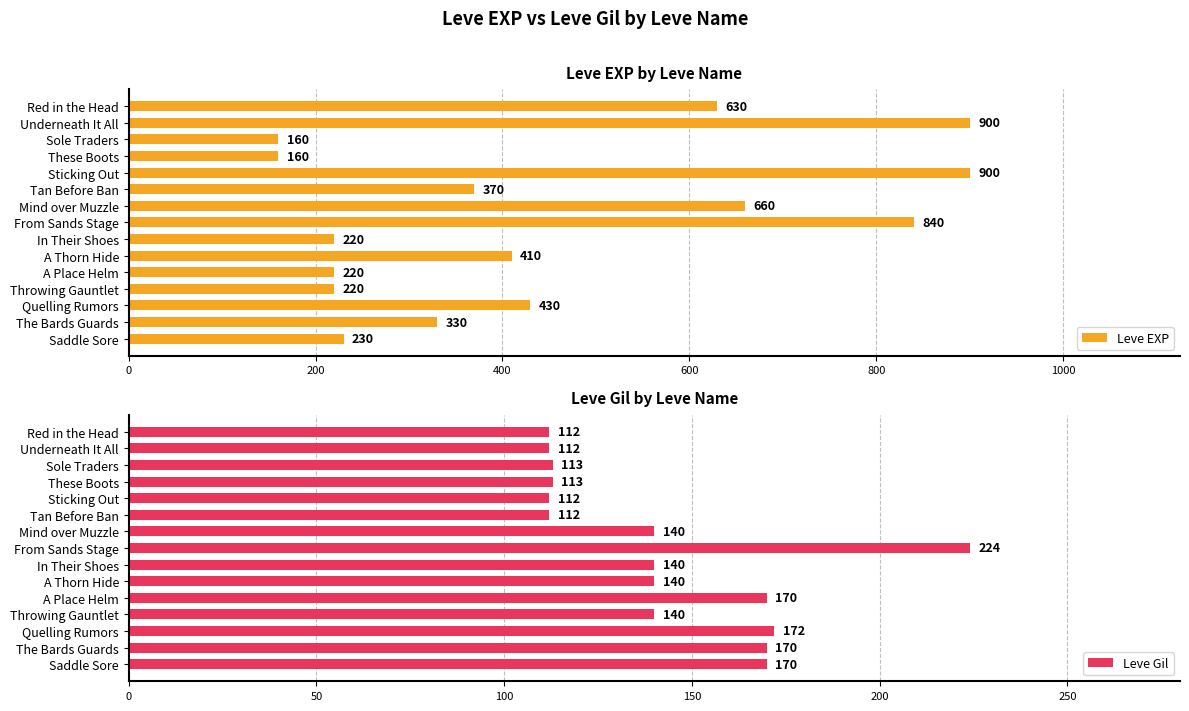

What is the approximate value of Leve EXP at Sole Traders?

160